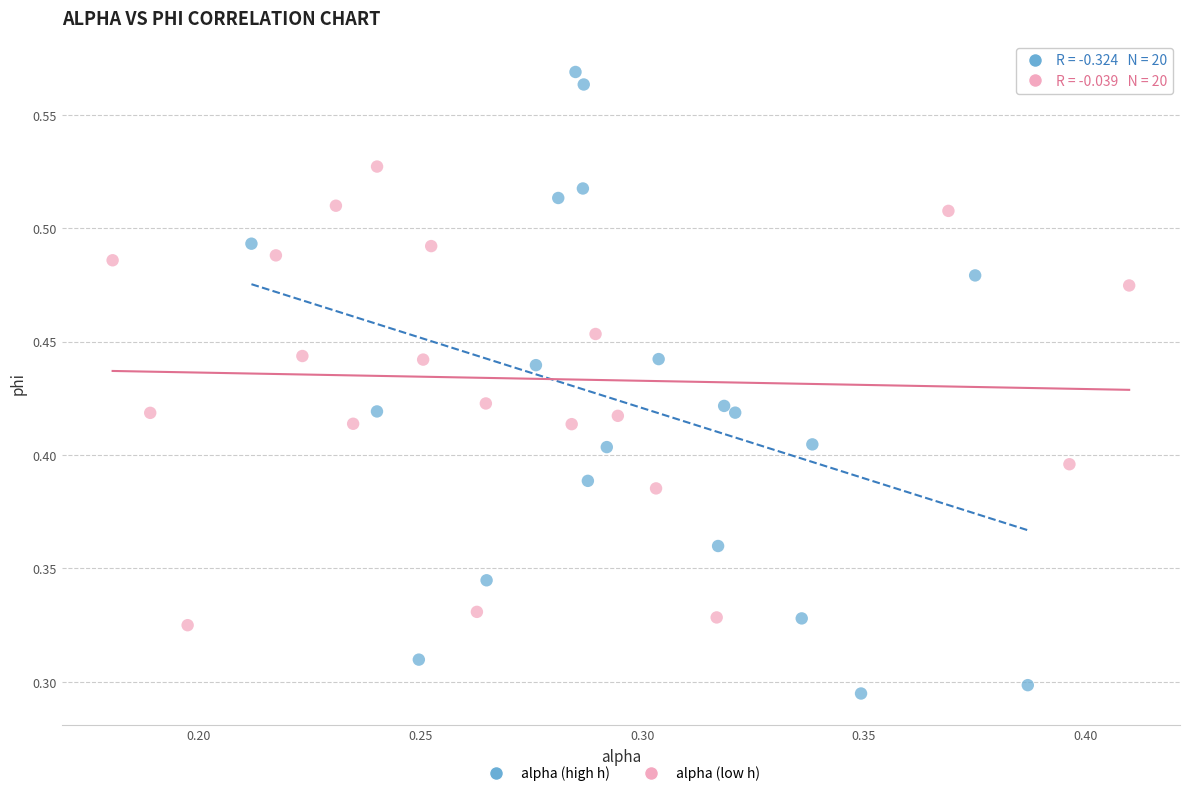

Which series reaches the minimum Y coordinate?

alpha (high h)